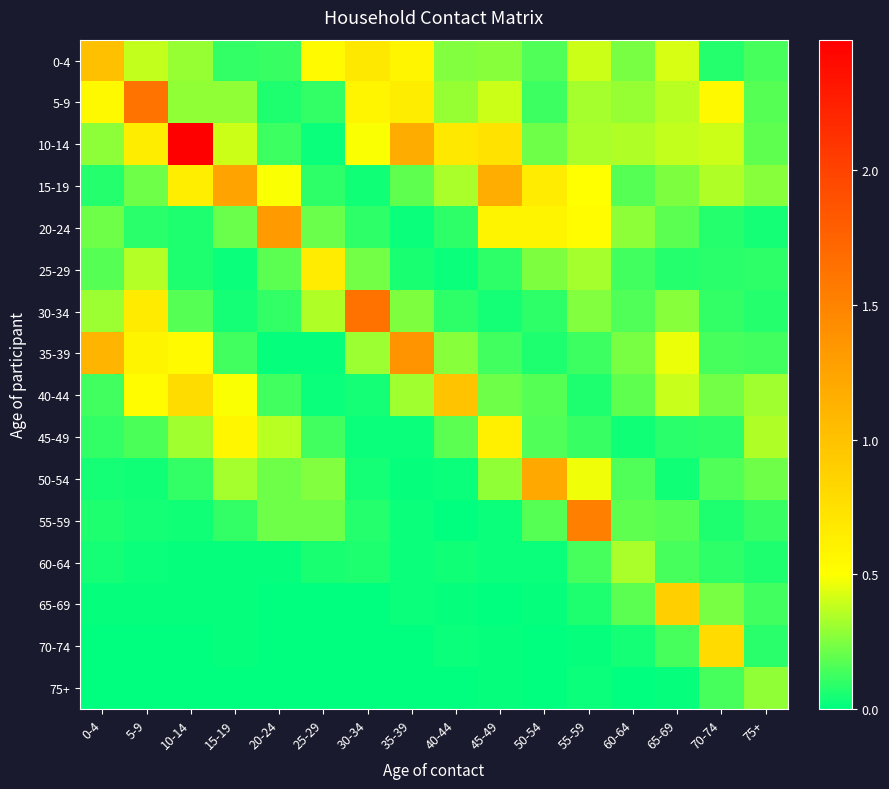

Count the number of categories in the chart.

16